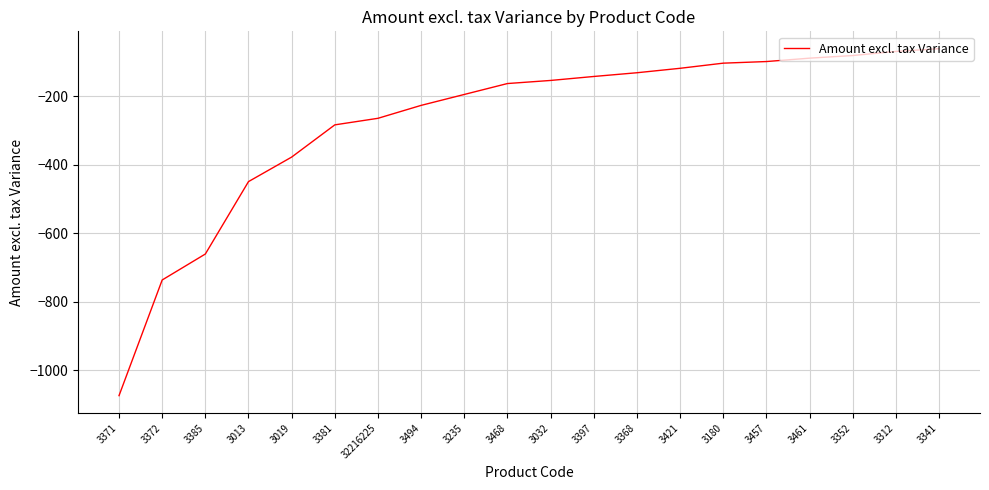

What position from the left is 3032?

11